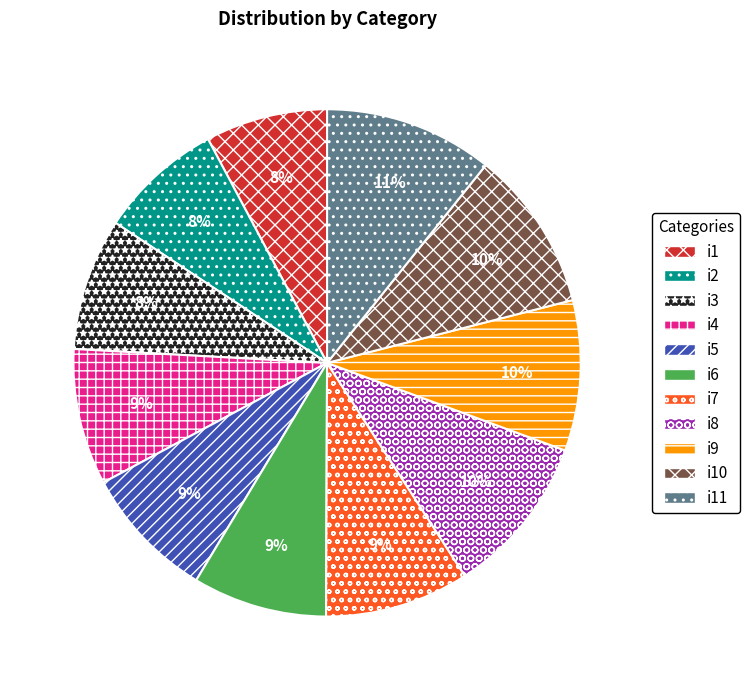

To the nearest percent, what percentage of the pie is i6?

9%